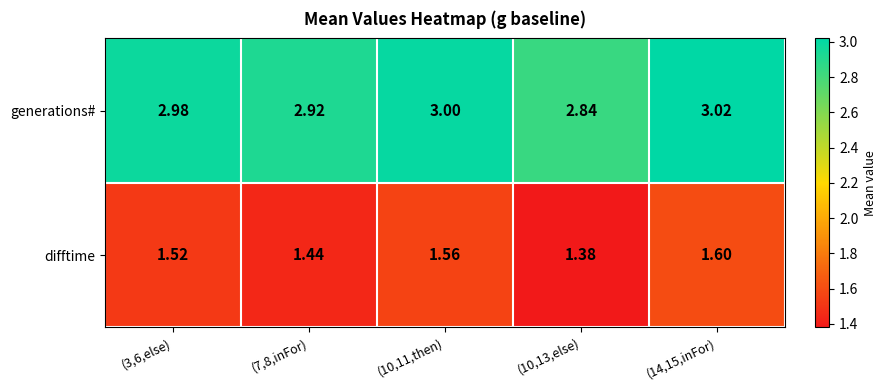

List the series in order of their overall mean, lowest first.

difftime, generations#